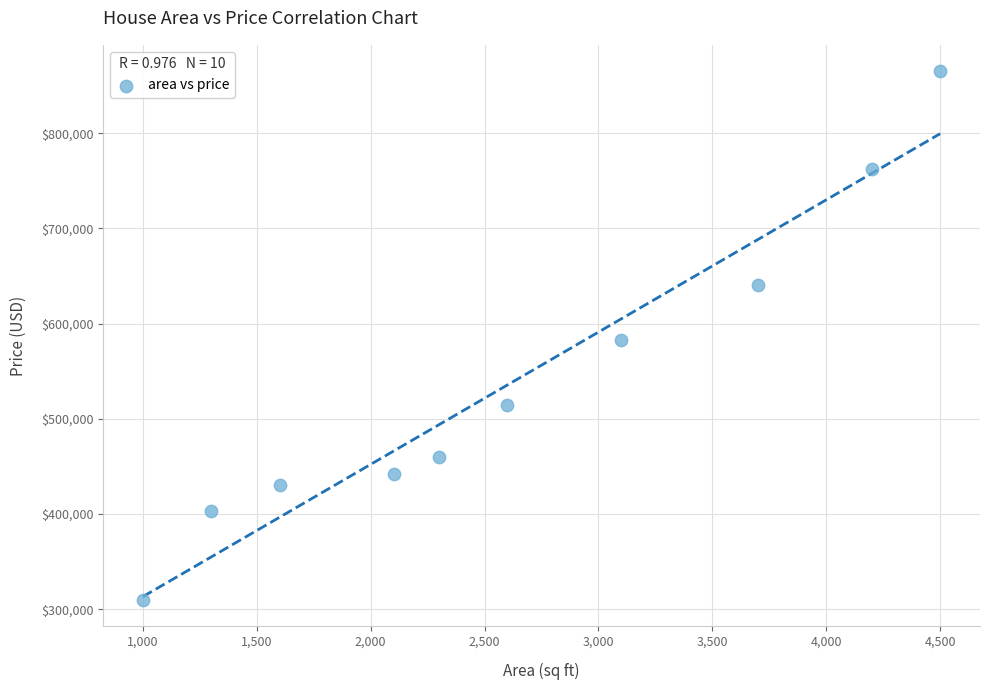

What is the average Y value?

541100